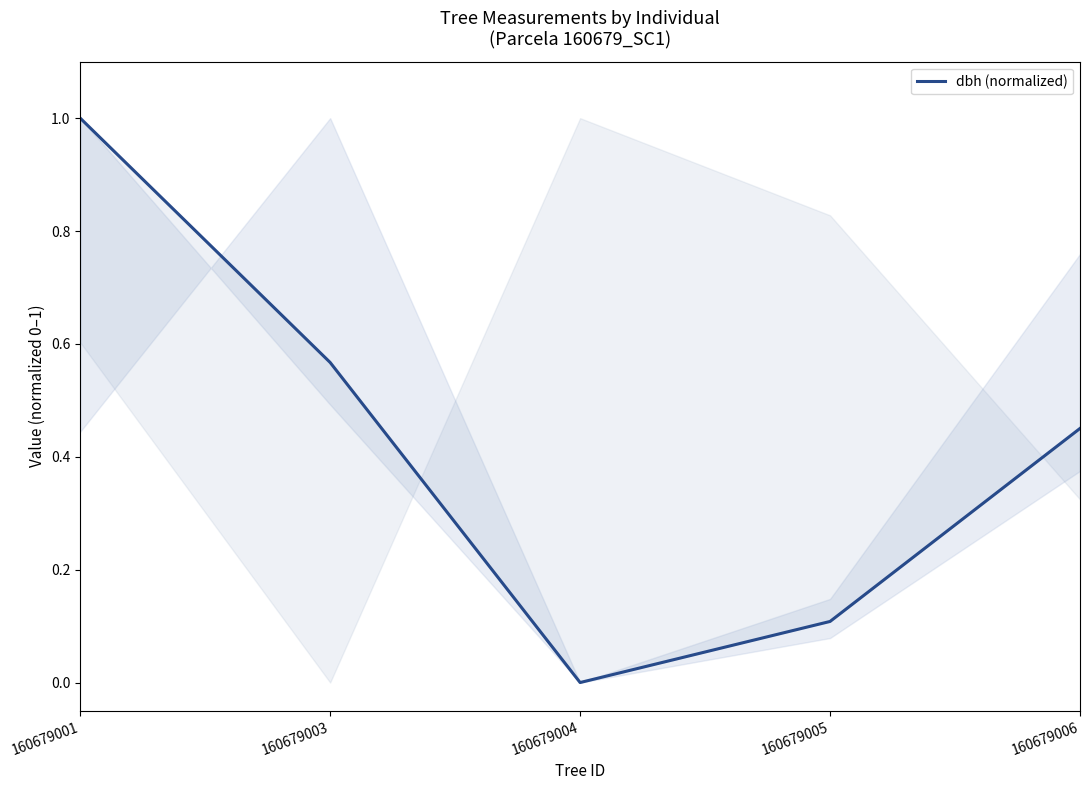

Which label corresponds to the largest value in the chart?

160679001